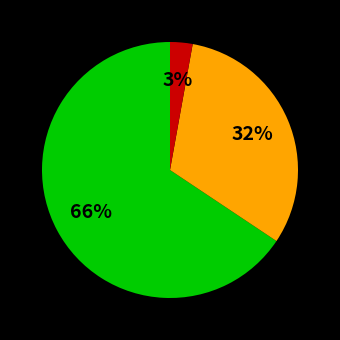

Does any single category account for the majority?

Yes